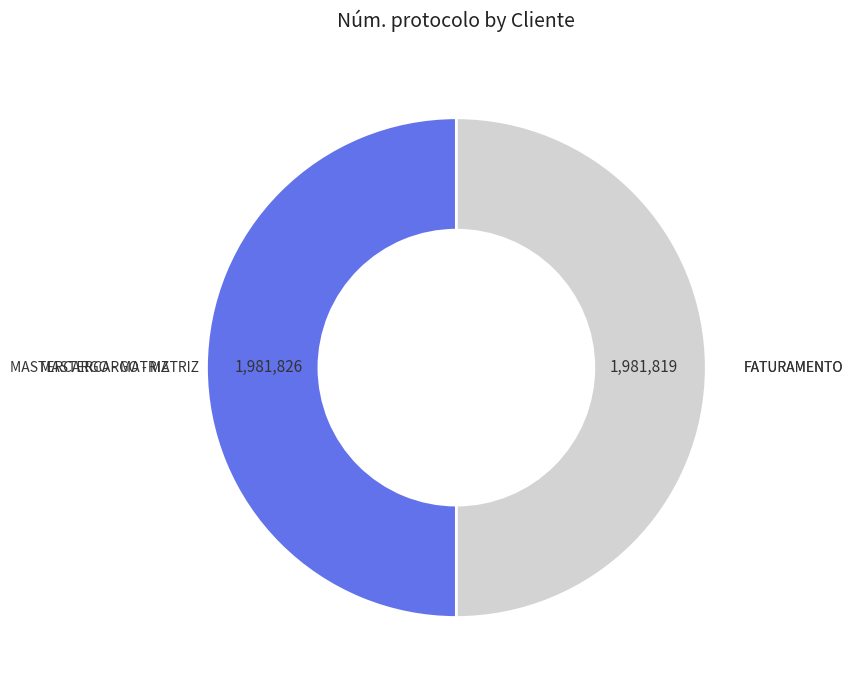

The MASTERCARGO - MATRIZ slice represents 50% of the pie. True or false?

True